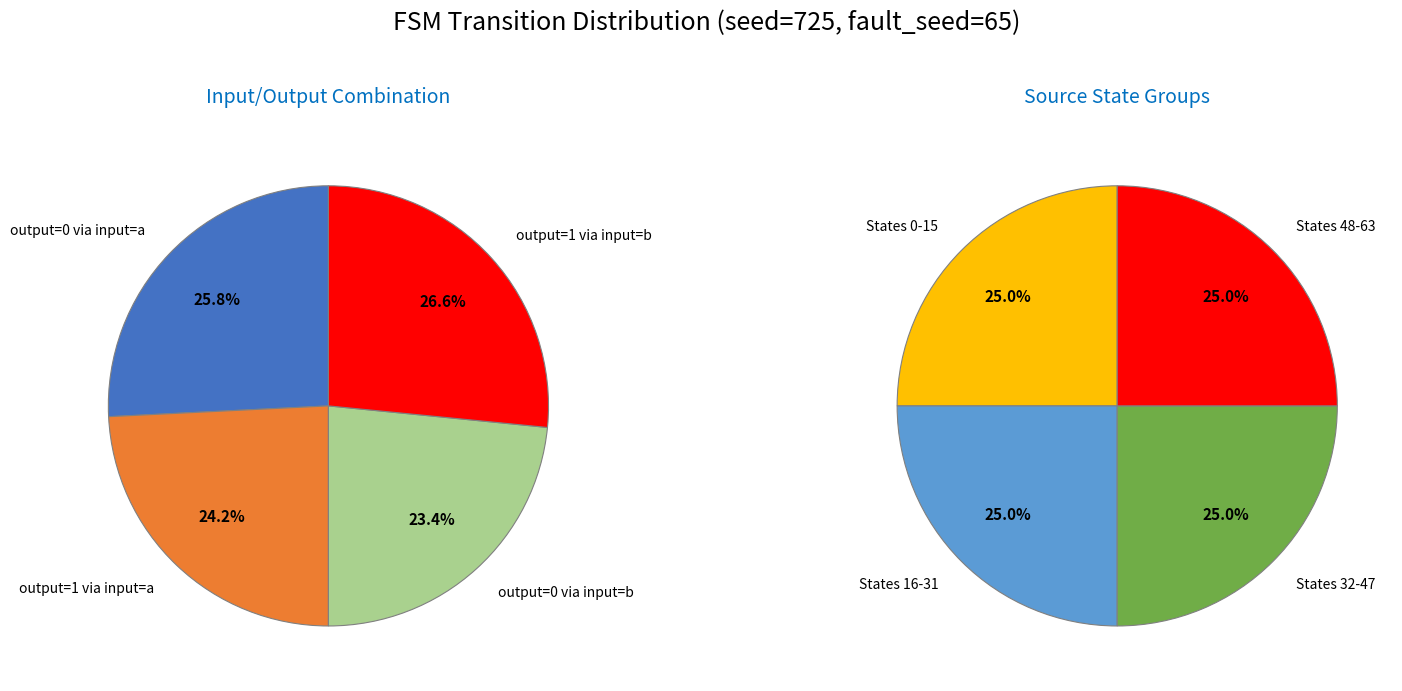

Is it true that 0 is 50% of the pie?

True